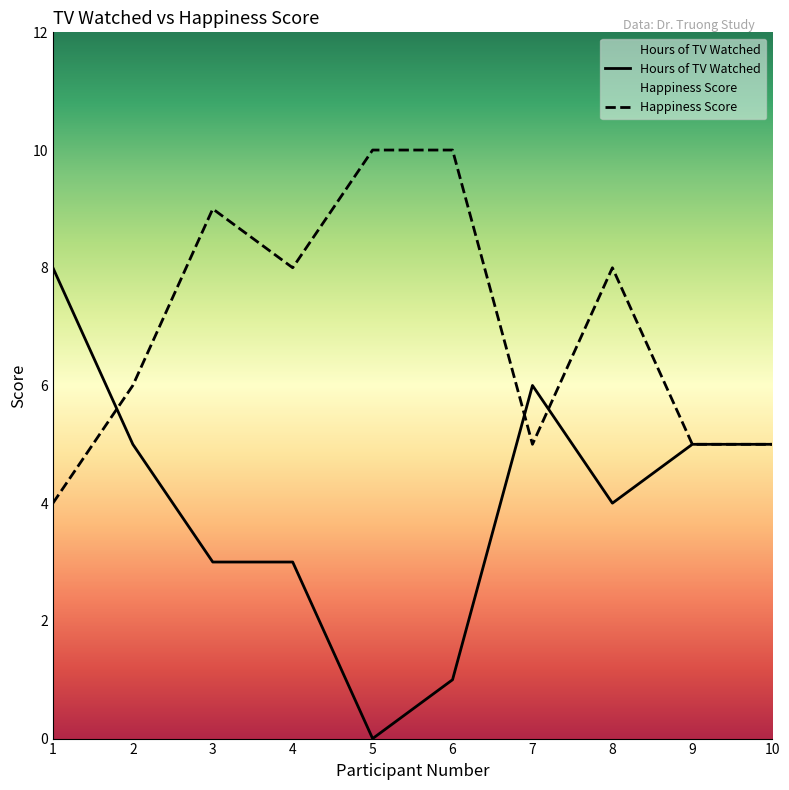

How many lines are shown in the chart?

2